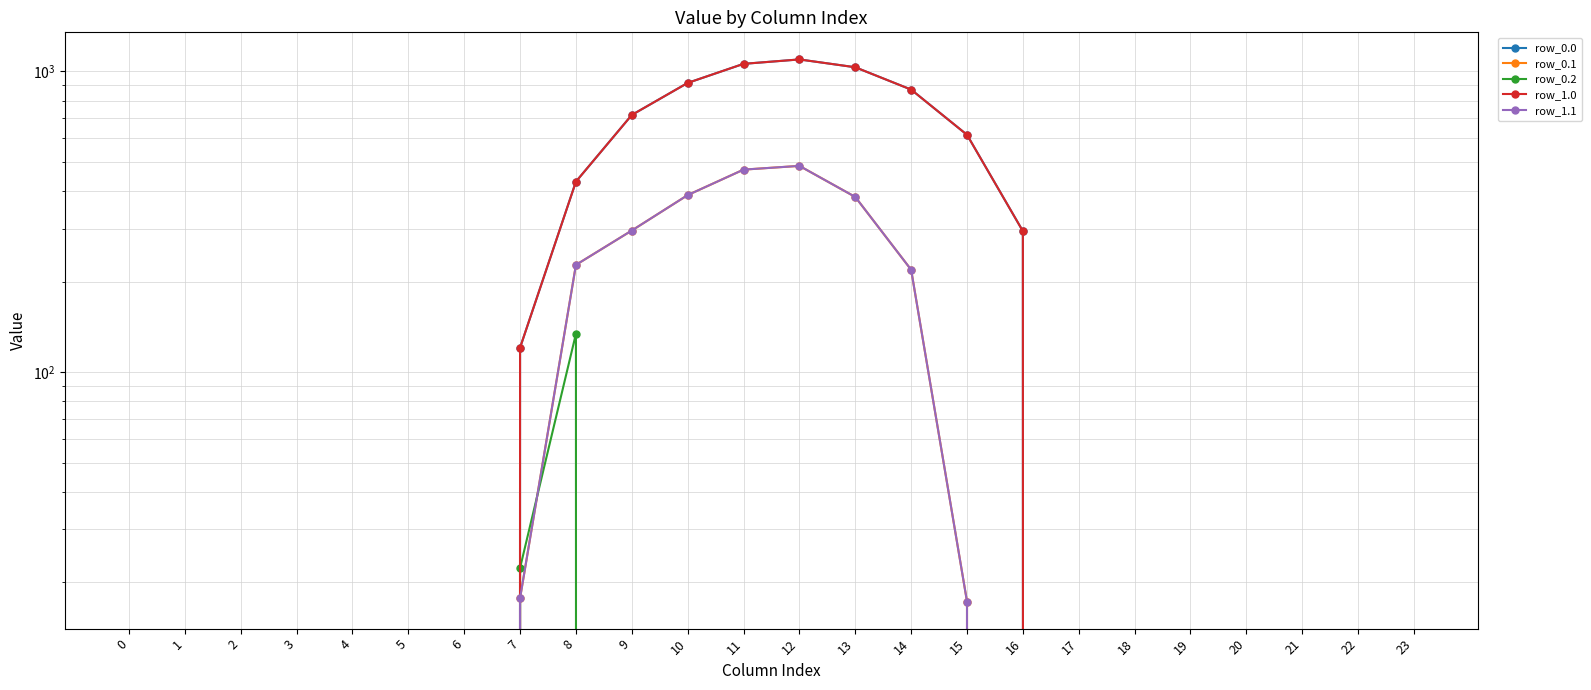

How many values in the row_0.0 series exceed 0?

10